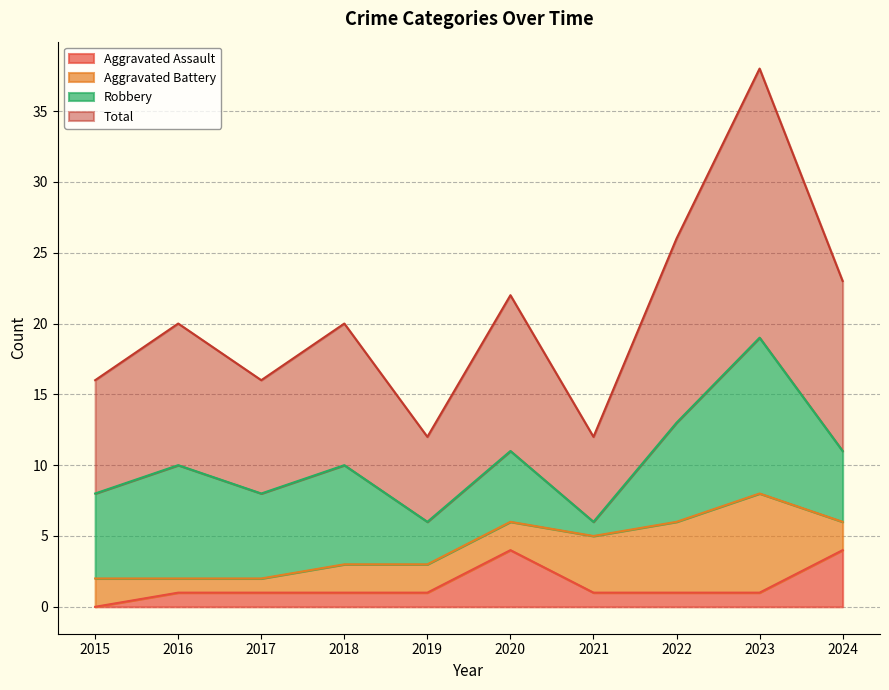

Read the Total value at 2022.

26